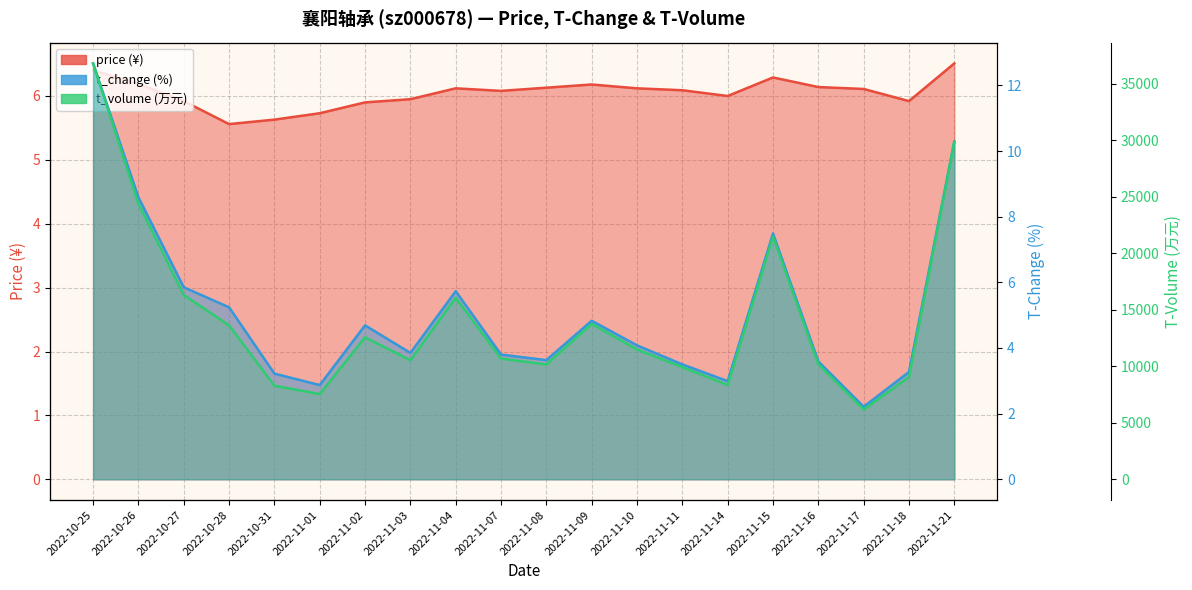

What is the lowest value of the t_volume series?

6167.0